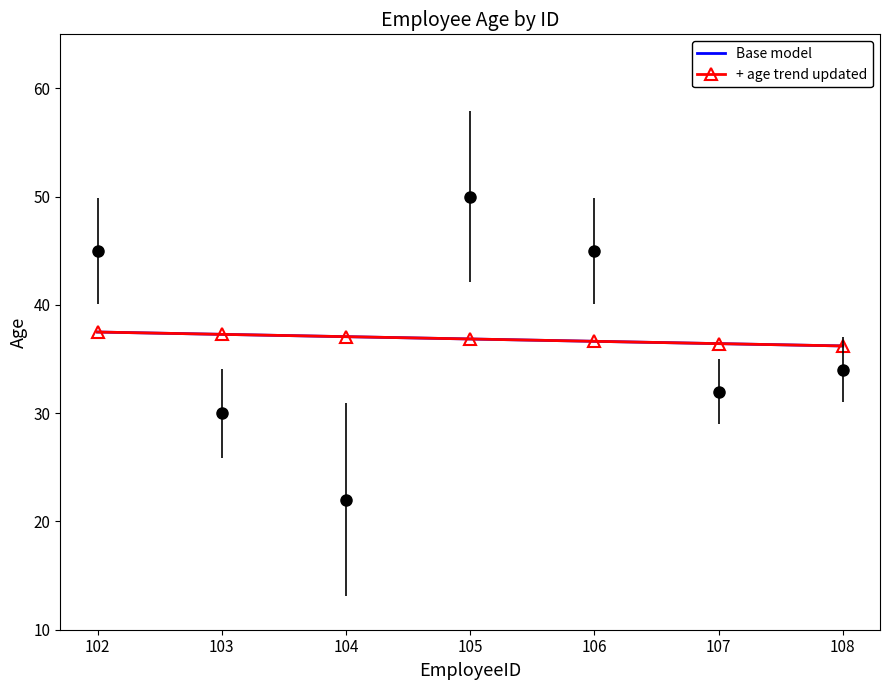

Read the Base model value at 104.

37.1